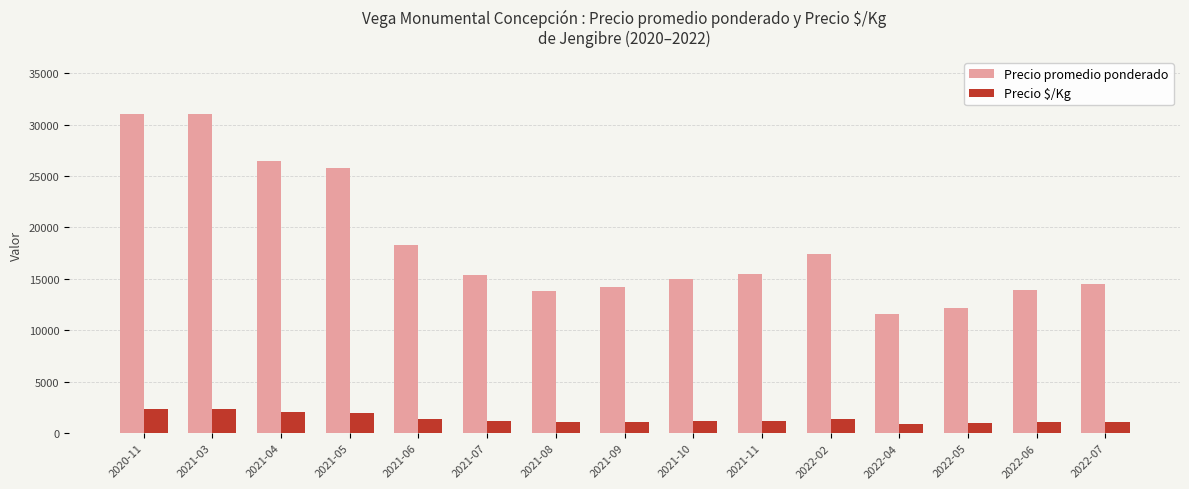

Which series has the widest spread of values?

Precio promedio ponderado